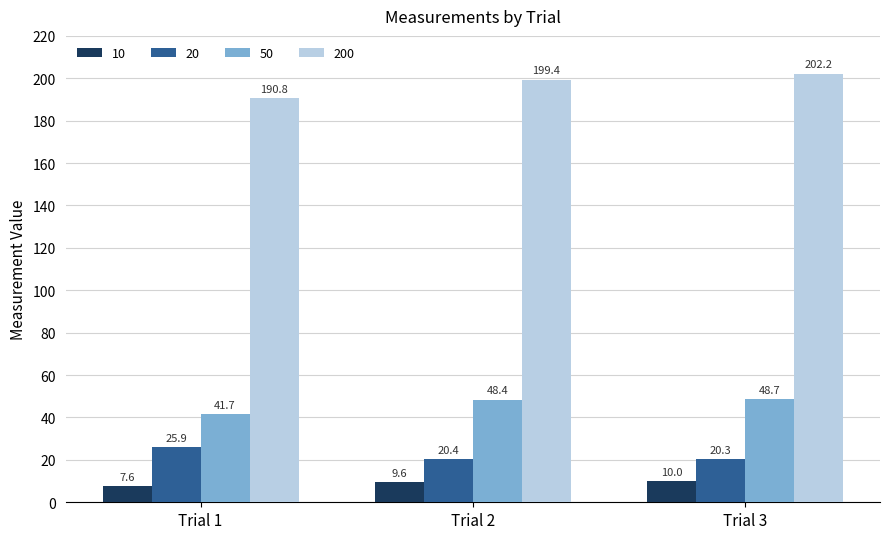

Rank the series by their maximum value, from lowest to highest.

10, 20, 50, 200